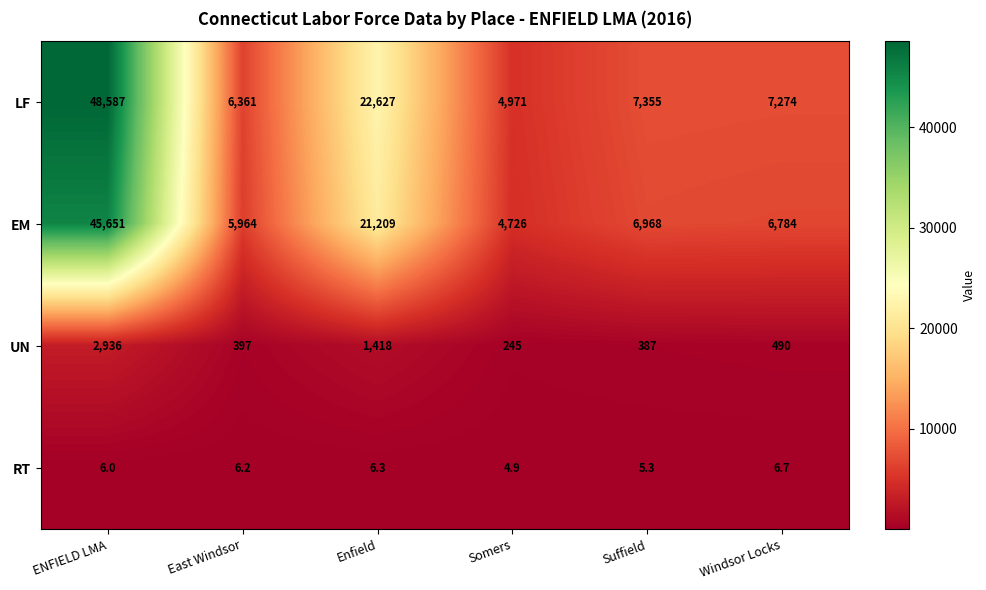

Reading left to right, extract all data points from this chart.

LF: ENFIELD LMA=48587.0	East Windsor=6361.0	Enfield=22627.0	Somers=4971.0	Suffield=7355.0	Windsor Locks=7274.0
EM: ENFIELD LMA=45651.0	East Windsor=5964.0	Enfield=21209.0	Somers=4726.0	Suffield=6968.0	Windsor Locks=6784.0
UN: ENFIELD LMA=2936.0	East Windsor=397.0	Enfield=1418.0	Somers=245.0	Suffield=387.0	Windsor Locks=490.0
RT: ENFIELD LMA=6.0	East Windsor=6.2	Enfield=6.3	Somers=4.9	Suffield=5.3	Windsor Locks=6.7